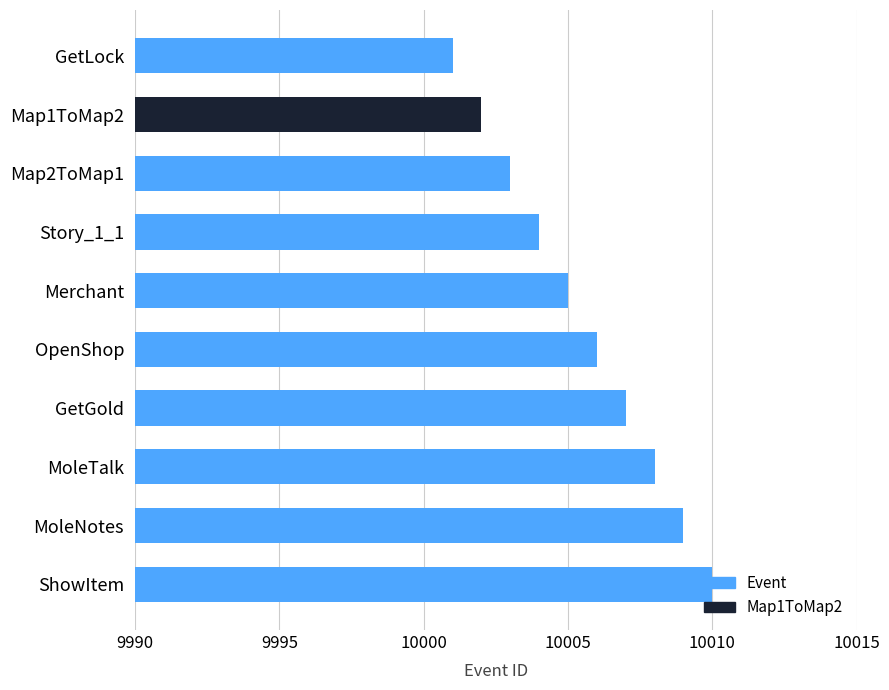

What is the sum of the values at Map2ToMap1 and GetLock?

20004